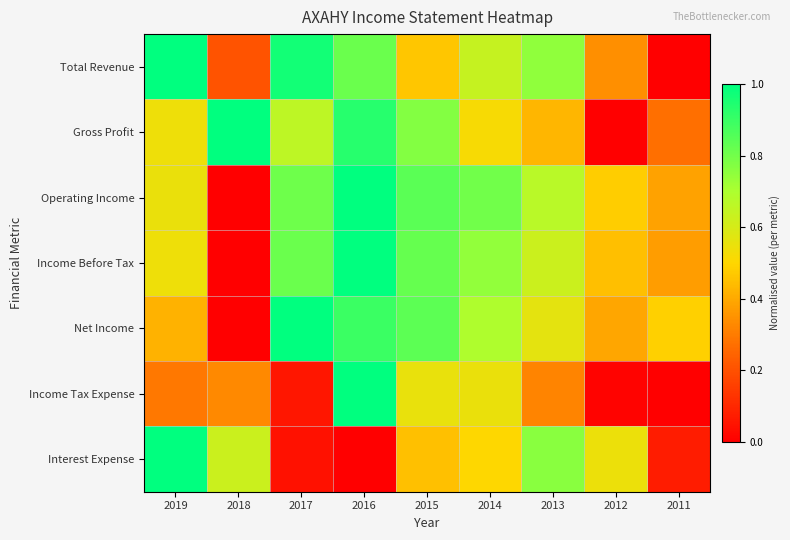

Reading left to right, list all the values displayed in this chart.

Total Revenue: 2019=1.0	2018=0.2	2017=1.0	2016=0.8	2015=0.5	2014=0.6	2013=0.7	2012=0.3	2011=0.0
Gross Profit: 2019=0.5	2018=1.0	2017=0.7	2016=0.9	2015=0.8	2014=0.5	2013=0.4	2012=0.0	2011=0.3
Operating Income: 2019=0.5	2018=0.0	2017=0.8	2016=1.0	2015=0.8	2014=0.8	2013=0.7	2012=0.5	2011=0.4
Income Before Tax: 2019=0.5	2018=0.0	2017=0.8	2016=1.0	2015=0.8	2014=0.7	2013=0.6	2012=0.4	2011=0.4
Net Income: 2019=0.4	2018=0.0	2017=1.0	2016=0.9	2015=0.8	2014=0.7	2013=0.6	2012=0.4	2011=0.5
Income Tax Expense: 2019=0.3	2018=0.3	2017=0.1	2016=1.0	2015=0.6	2014=0.5	2013=0.3	2012=0.0	2011=0.0
Interest Expense: 2019=1.0	2018=0.6	2017=0.0	2016=0.0	2015=0.5	2014=0.5	2013=0.8	2012=0.5	2011=0.1